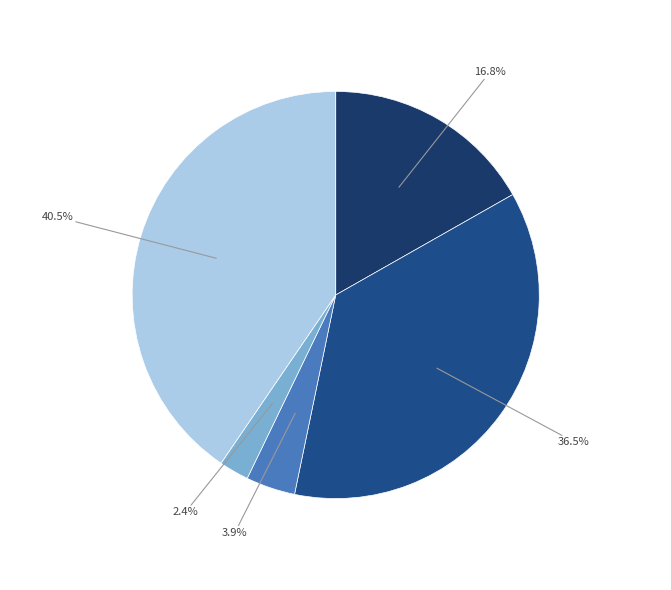

How many slices are in this pie chart?

5